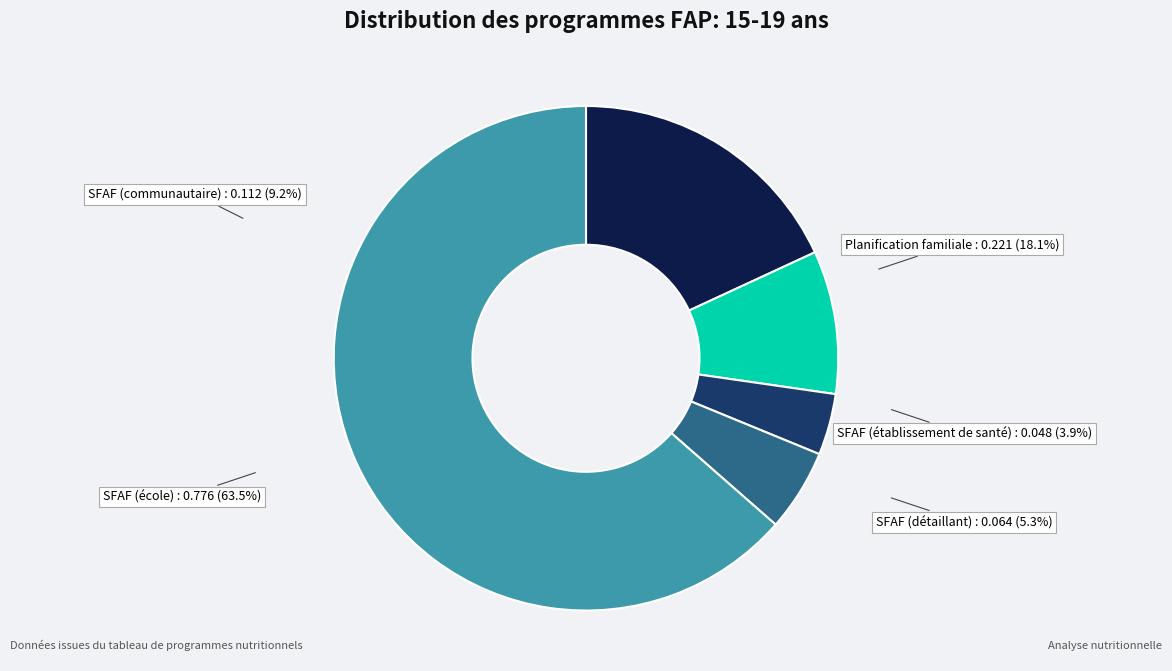

How many slices are in this pie chart?

5